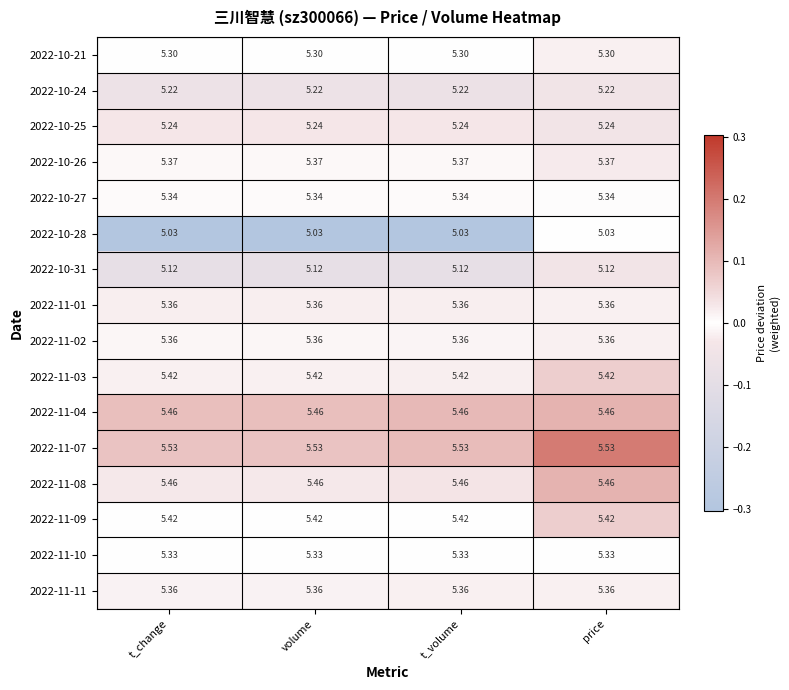

Is the value of 2022-10-26 at price greater than the value of 2022-11-09 at volume?

No